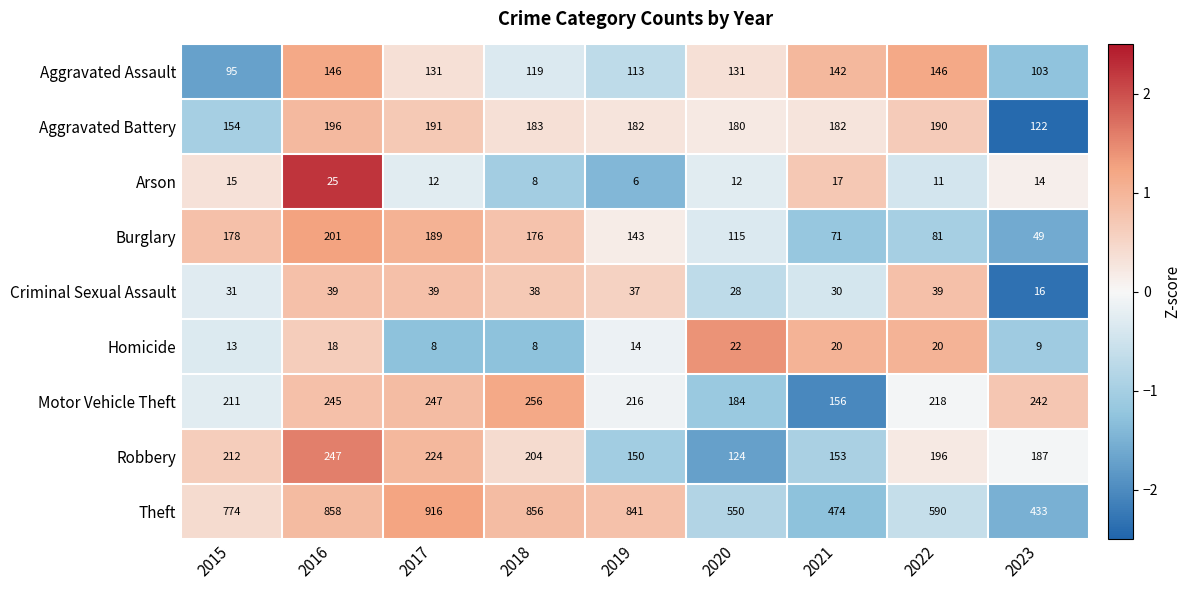

What is the maximum value for Homicide?

22